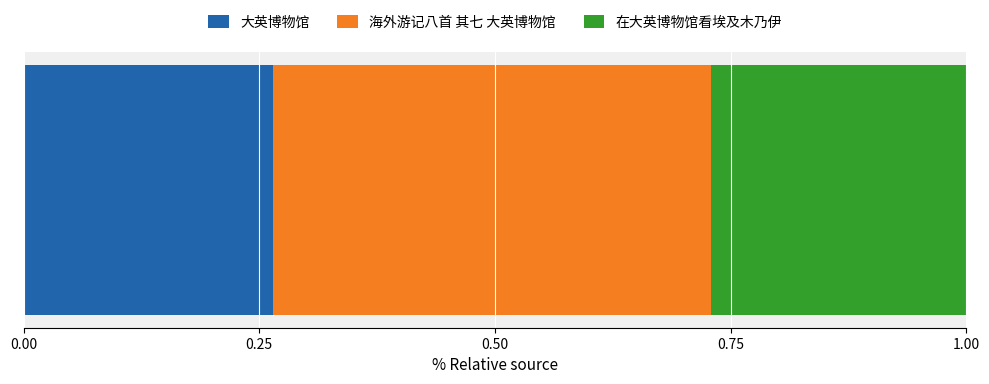

Count the number of categories in the chart.

1